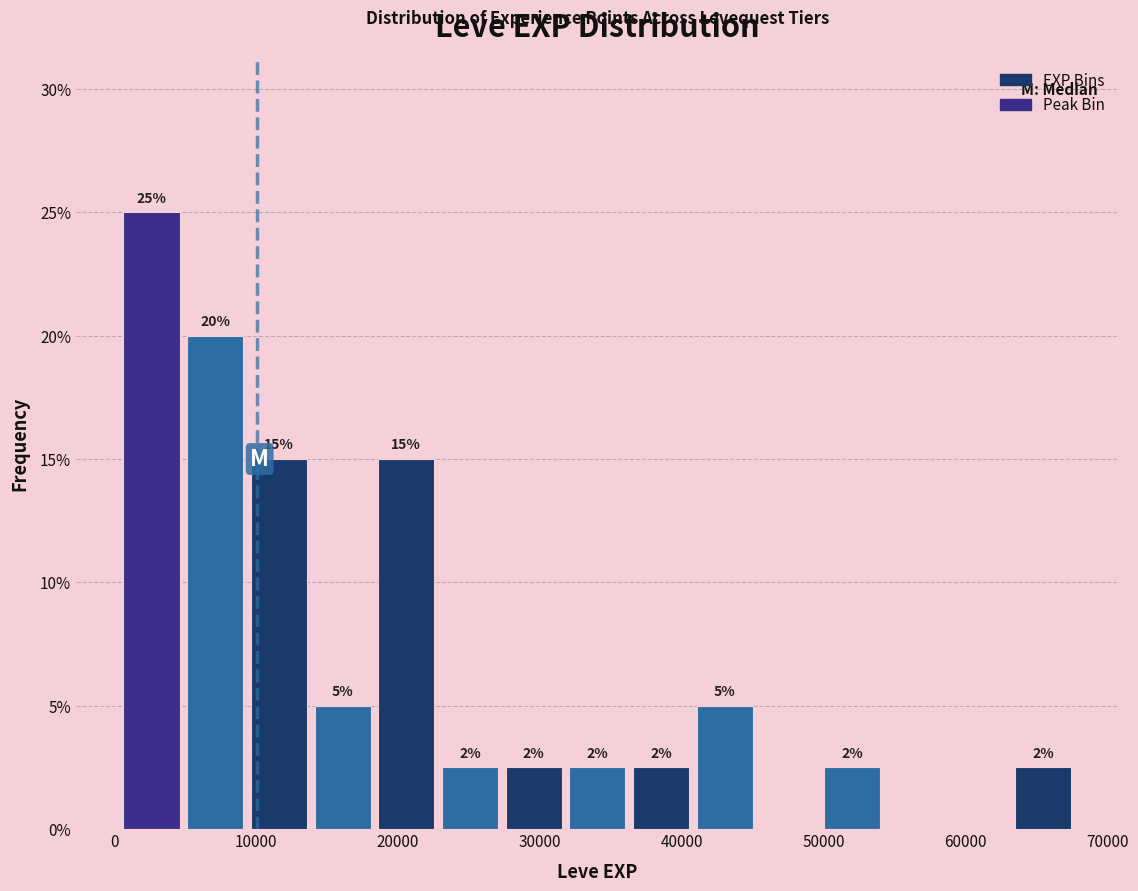

Which range on the x-axis has the tallest bar?

0 to 5000